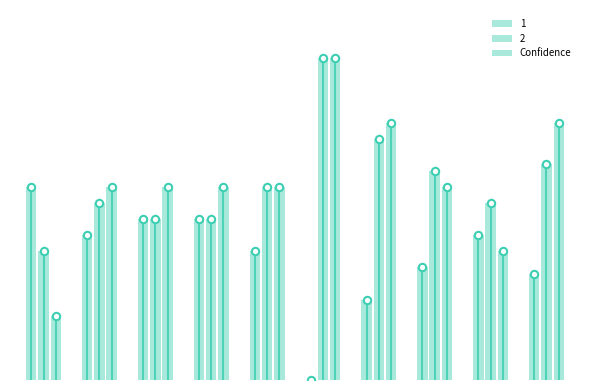

Which has a higher value, 4 or 1?

4